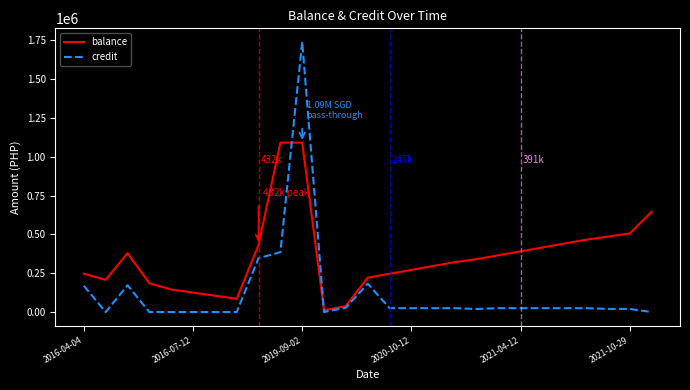

List the series in order of their overall mean, lowest first.

credit, balance